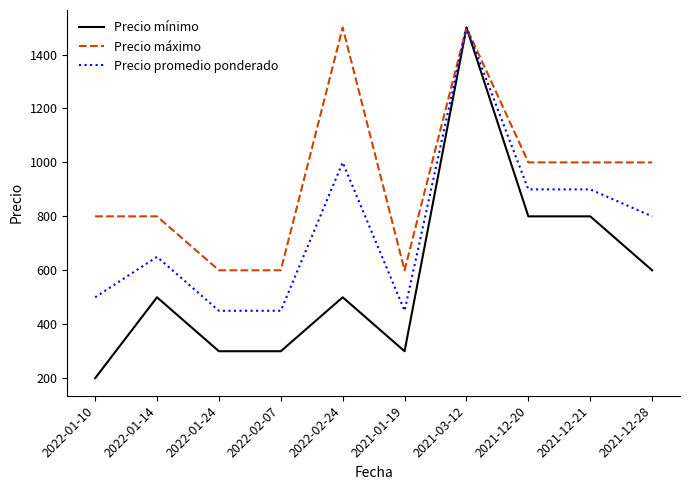

What is the maximum value for Precio promedio ponderado?

1500